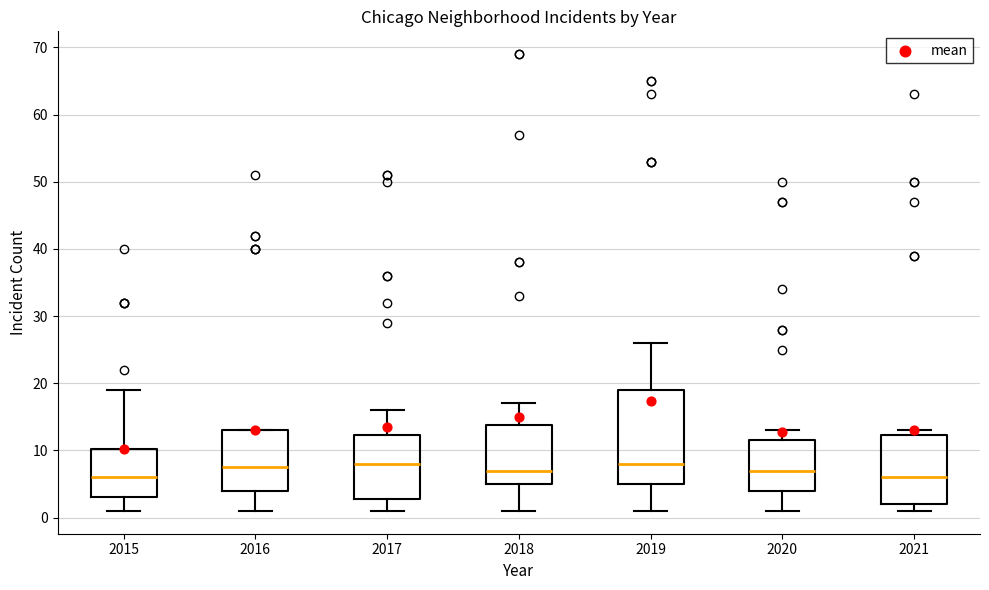

Comparing the boxes themselves (not the whiskers), which one is the tallest?

2019